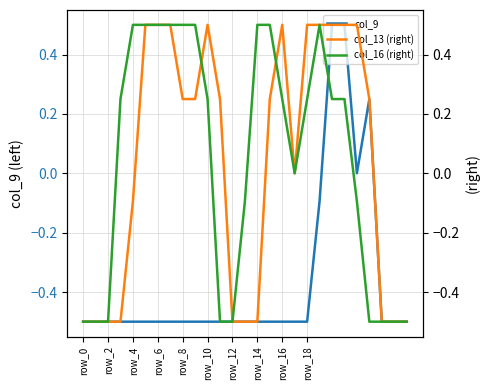

What is the sum of the col_9 values at row_18 and 11?

-1.0